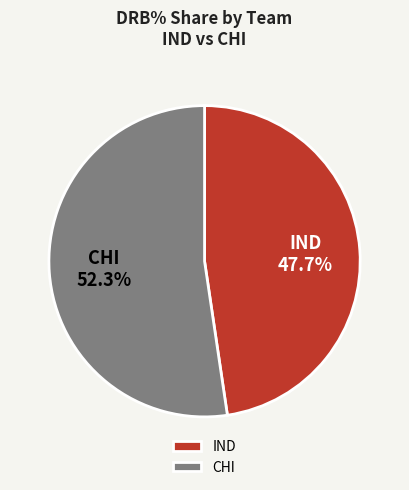

What is the smallest slice in the pie chart?

IND